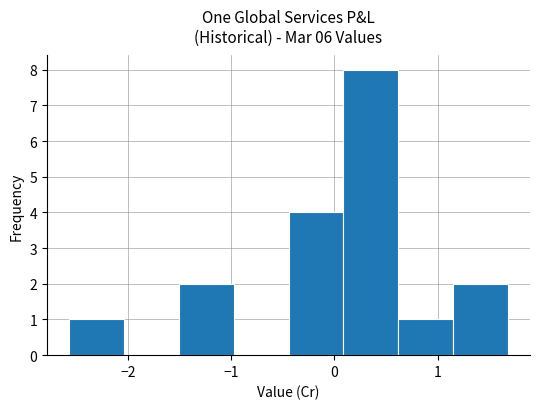

Reading left to right, transcribe this chart: for each bar, give the range it covers on the x-axis and its height. Neither the bar edges nor the heights are printed on the chart, so give them approximately, as read against the axes.

-2.6 to -2.0: 1
-2.0 to -1.5: 0
-1.5 to -1.0: 2
-1.0 to -0.4: 0
-0.4 to 0.1: 4
0.1 to 0.6: 8
0.6 to 1.1: 1
1.1 to 1.7: 2